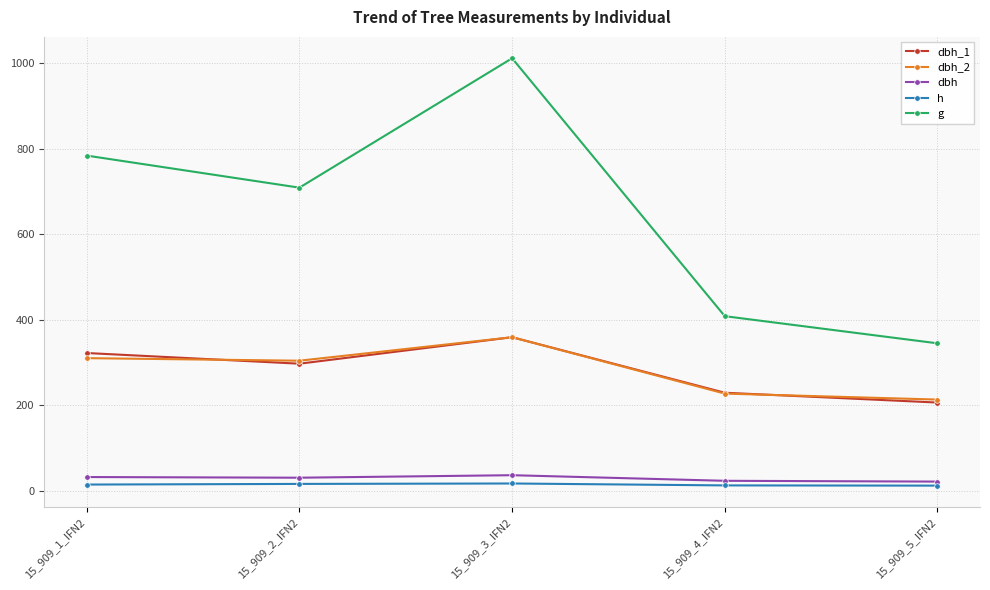

The value of g at 15_909_5_IFN2 is 344.7. True or false?

True